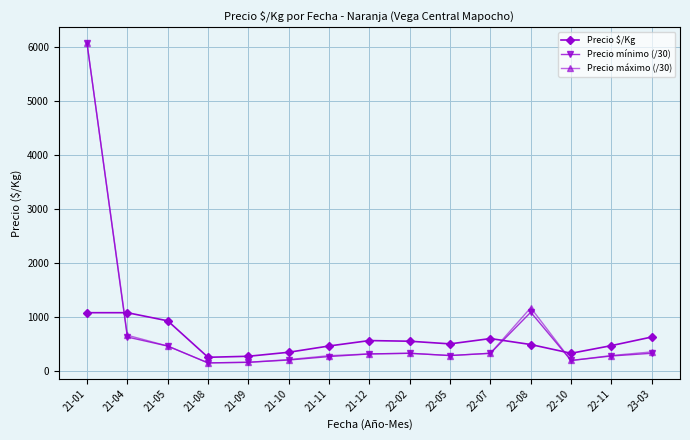

At how many categories does at least one series exceed 5049?

1